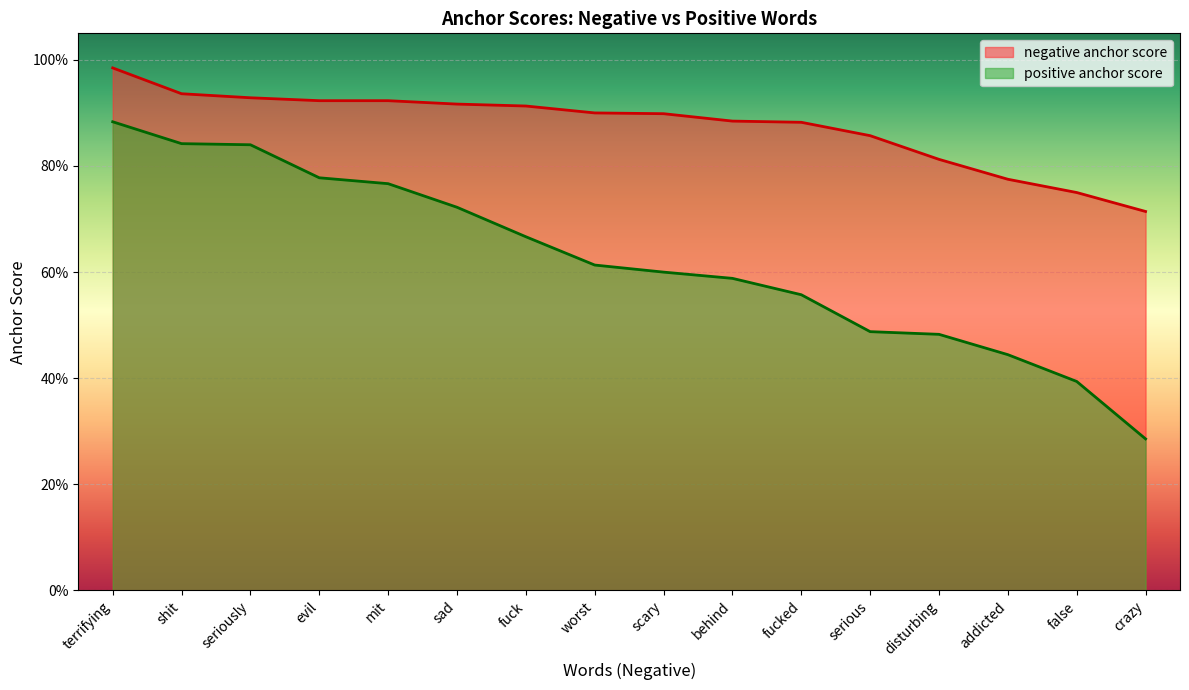

Reading right to left, transcribe all the data shown in this chart.

negative anchor score: 0.7	0.8	0.8	0.8	0.9	0.9	0.9	0.9	0.9	0.9	0.9	0.9	0.9	0.9	0.9	1.0
positive anchor score: 0.3	0.4	0.4	0.5	0.5	0.6	0.6	0.6	0.6	0.7	0.7	0.8	0.8	0.8	0.8	0.9